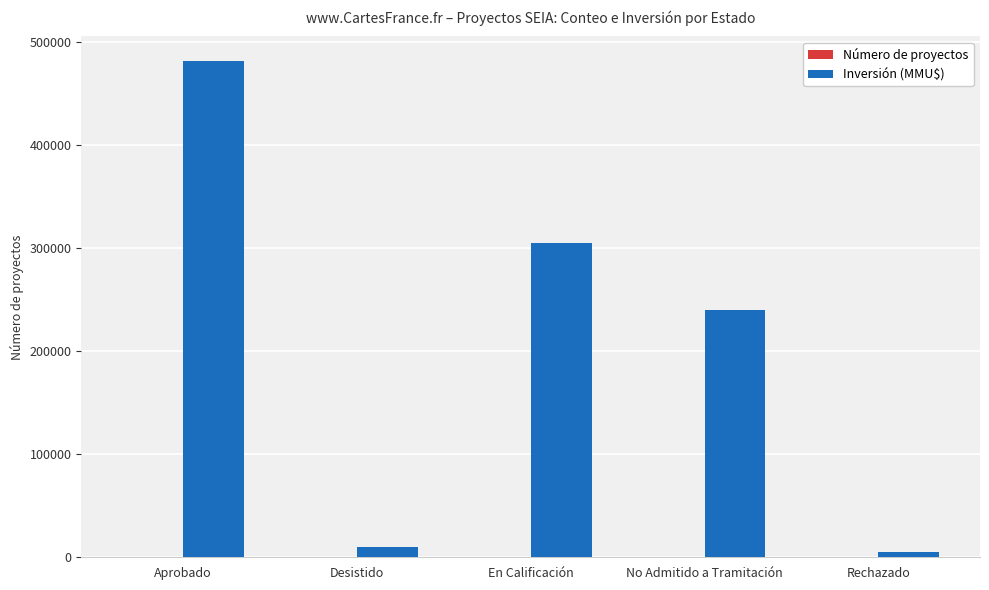

Which label corresponds to the largest value in the chart?

Aprobado